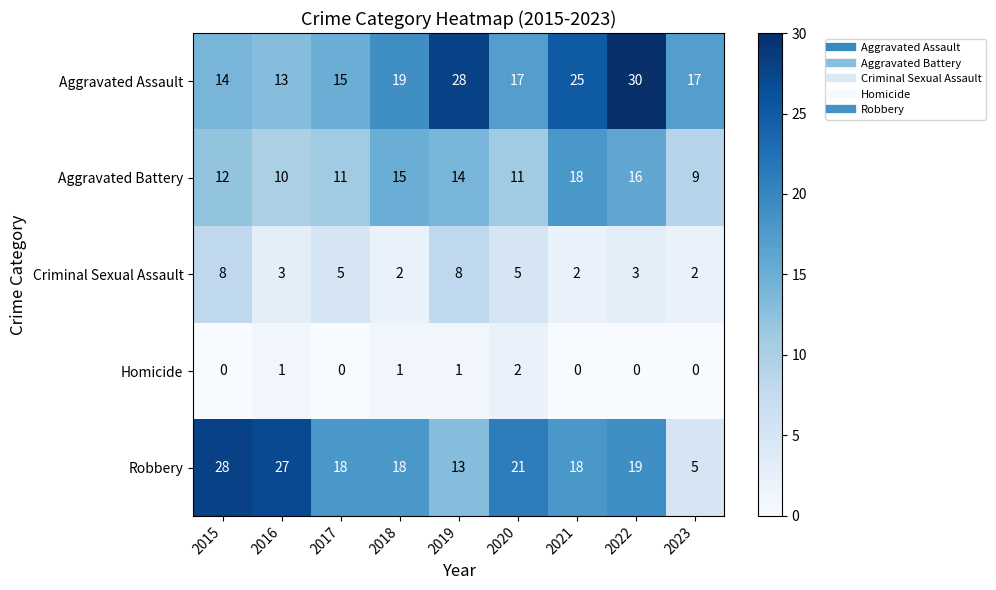

At which category is the sum across all series the highest?

2022